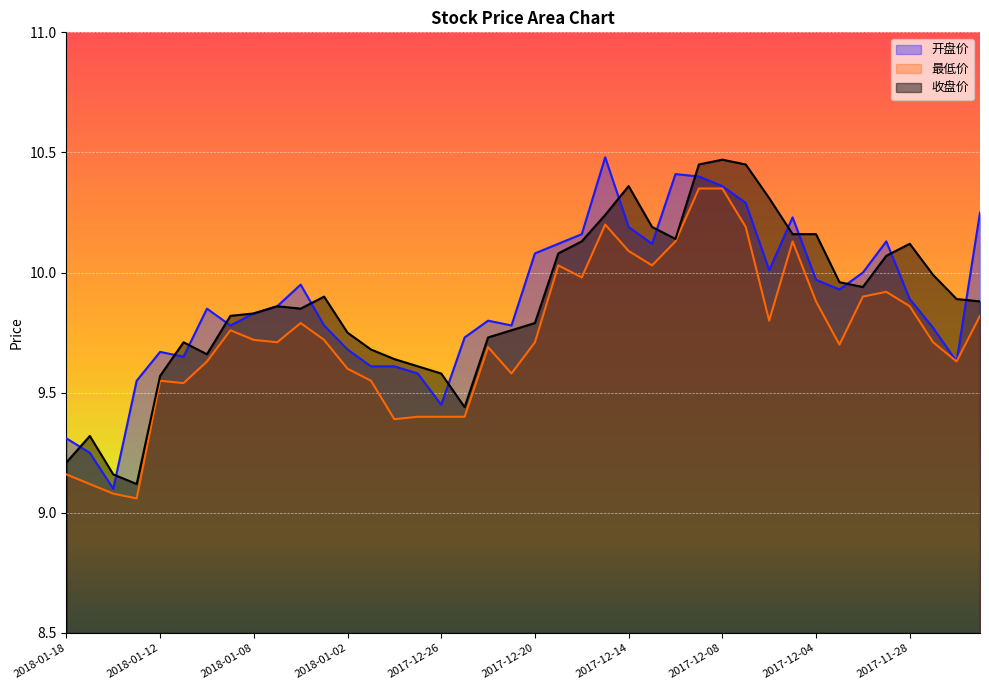

True or false: 收盘价 and 最低价 intersect in this chart.

False